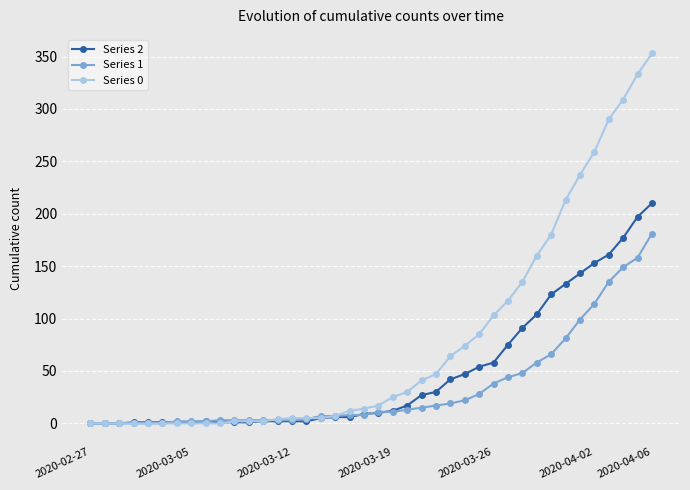

Which series ends up on top after the final intersection of Series 1 and Series 2?

Series 2